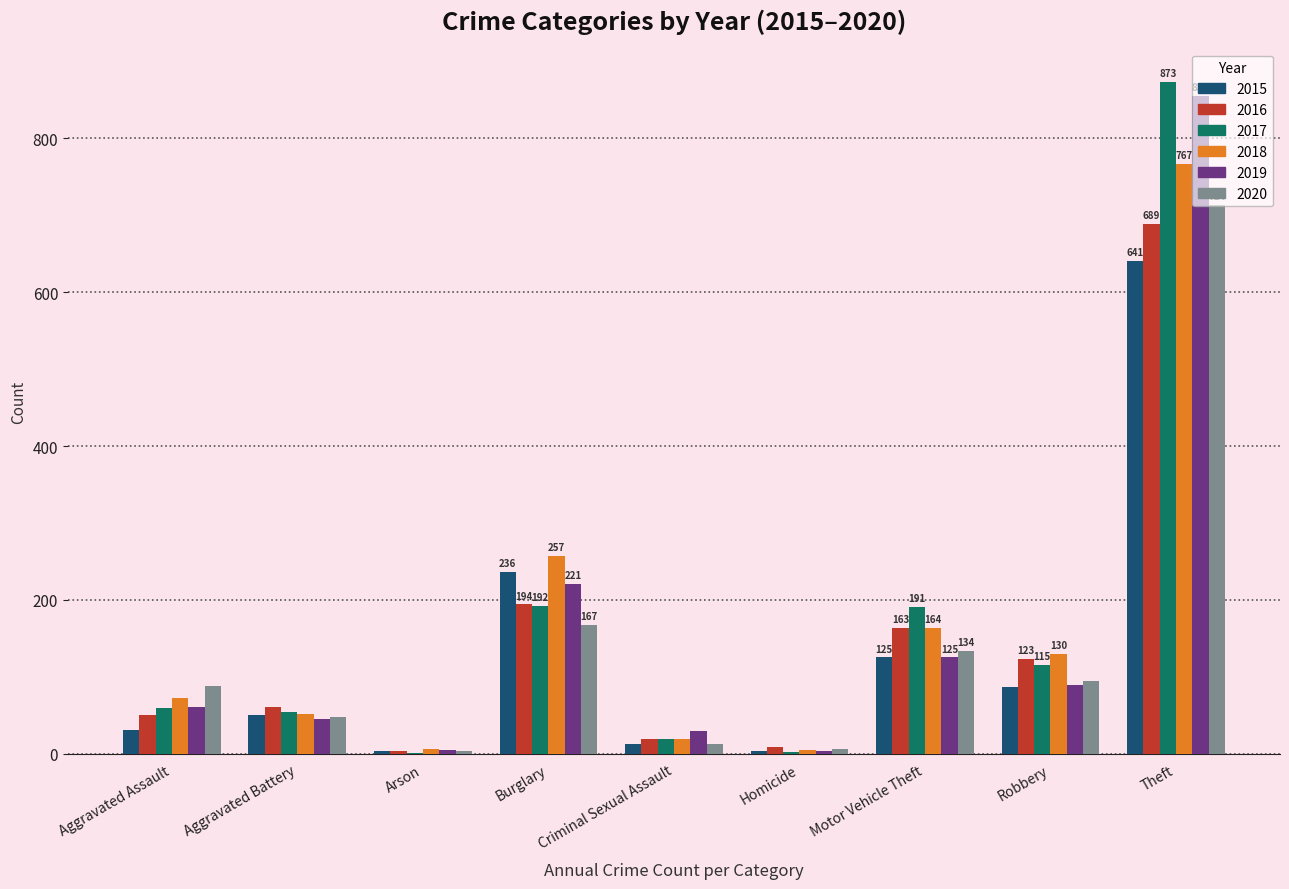

At which label is 2020 closest to 359?

Burglary